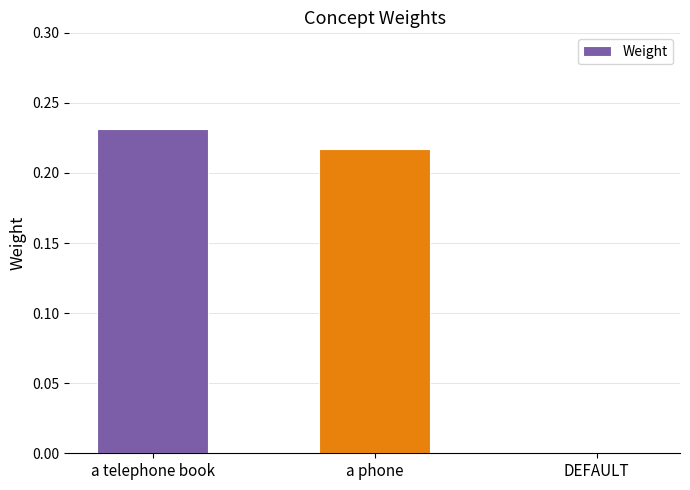

Between DEFAULT and a phone, which is larger?

a phone